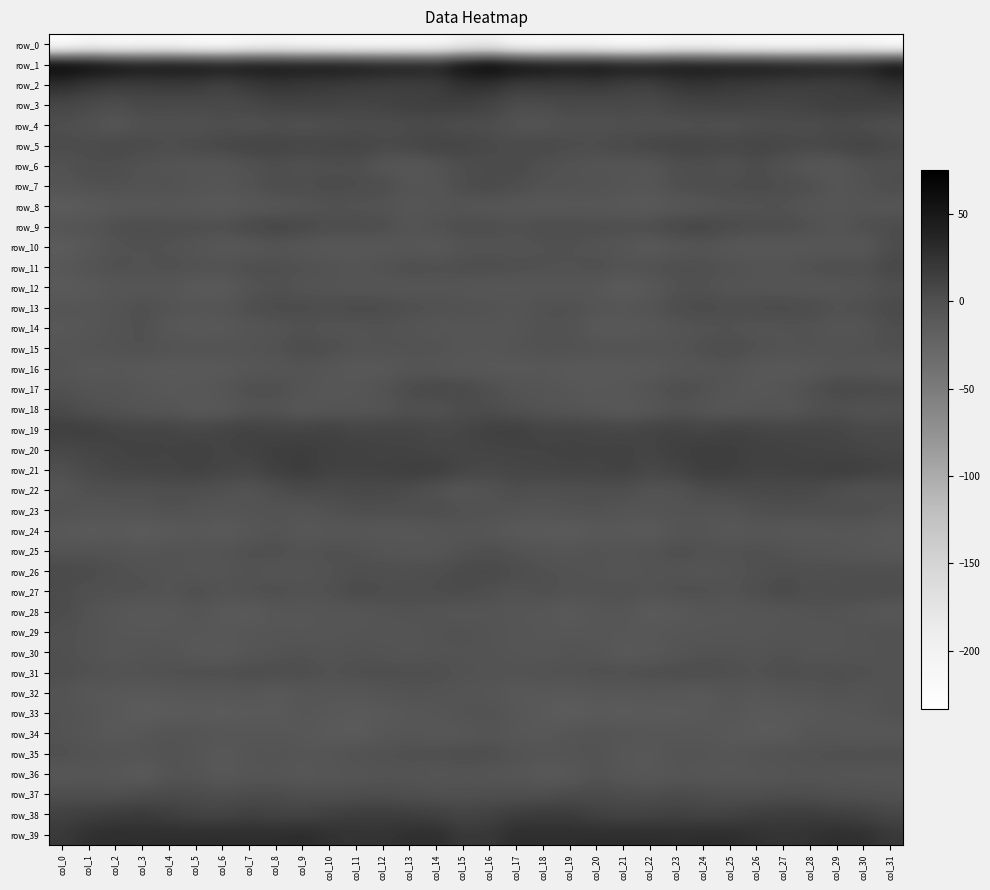

How many distinct data groups are displayed?

40